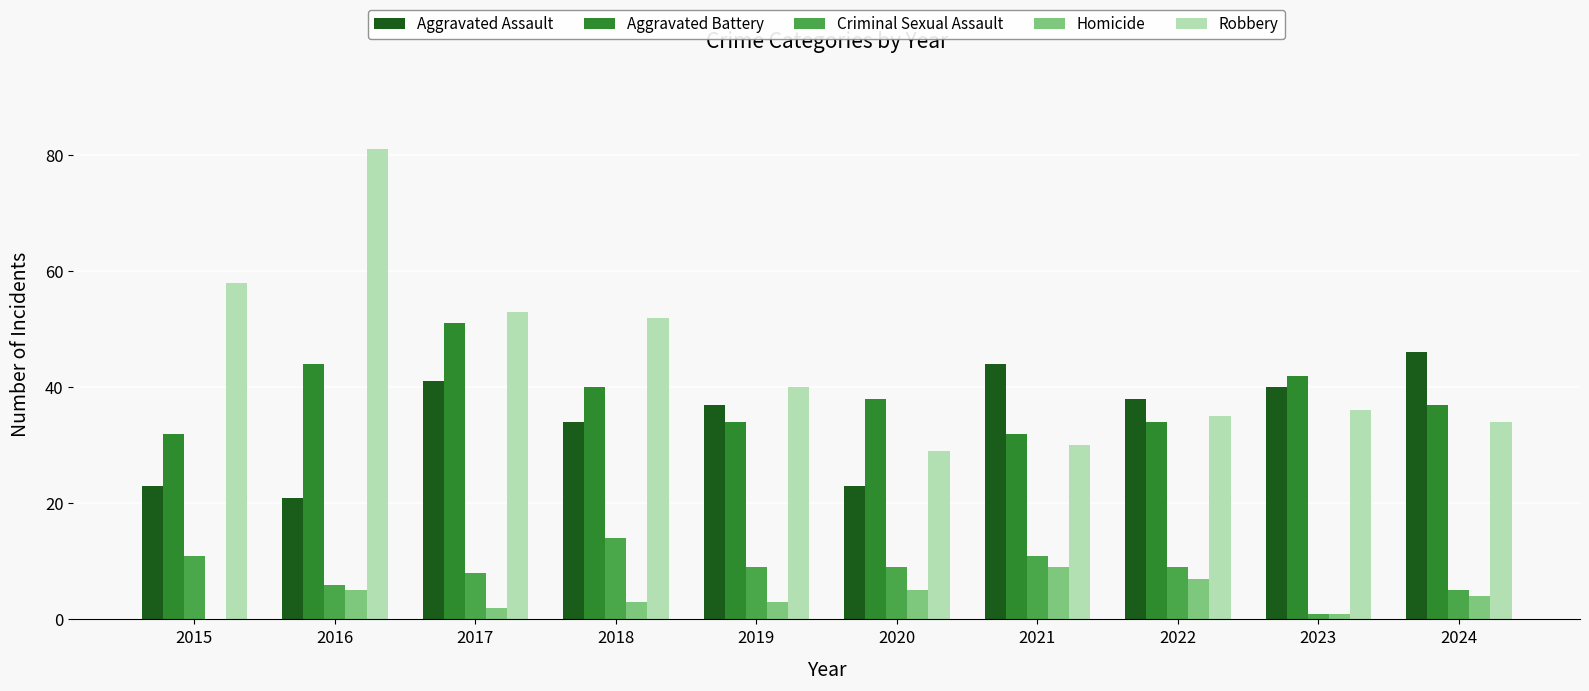

At which label is Homicide closest to 4?

2024